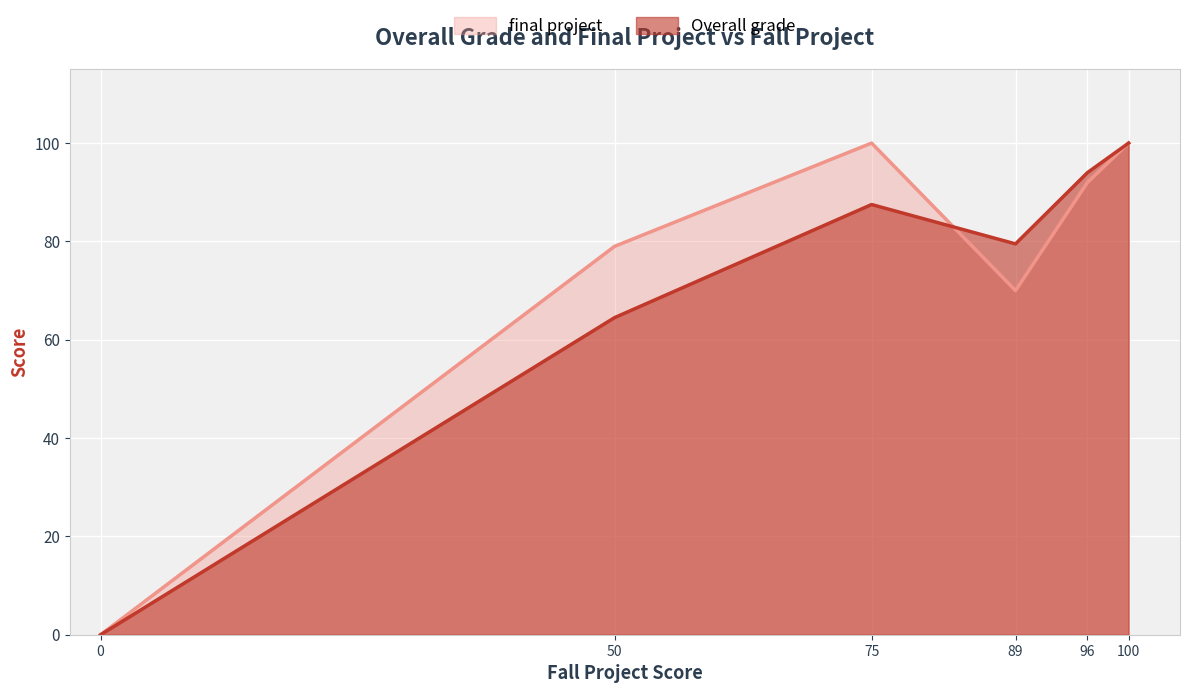

What is the difference between the highest and lowest values at 89?

9.5